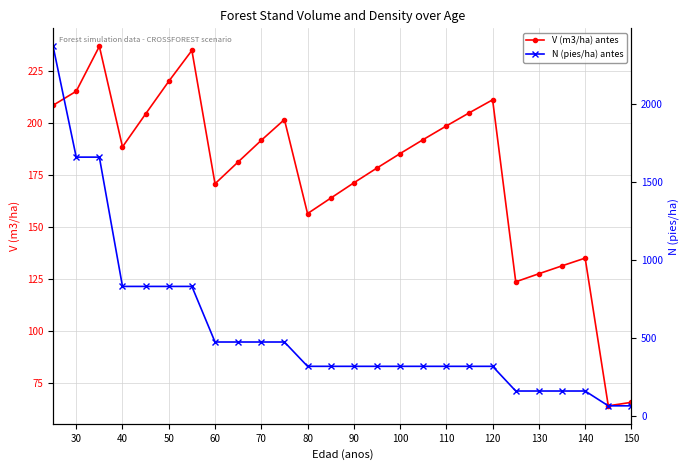

What is the difference between the maximum and minimum values in the N (pies/ha) antes series?

2306.3